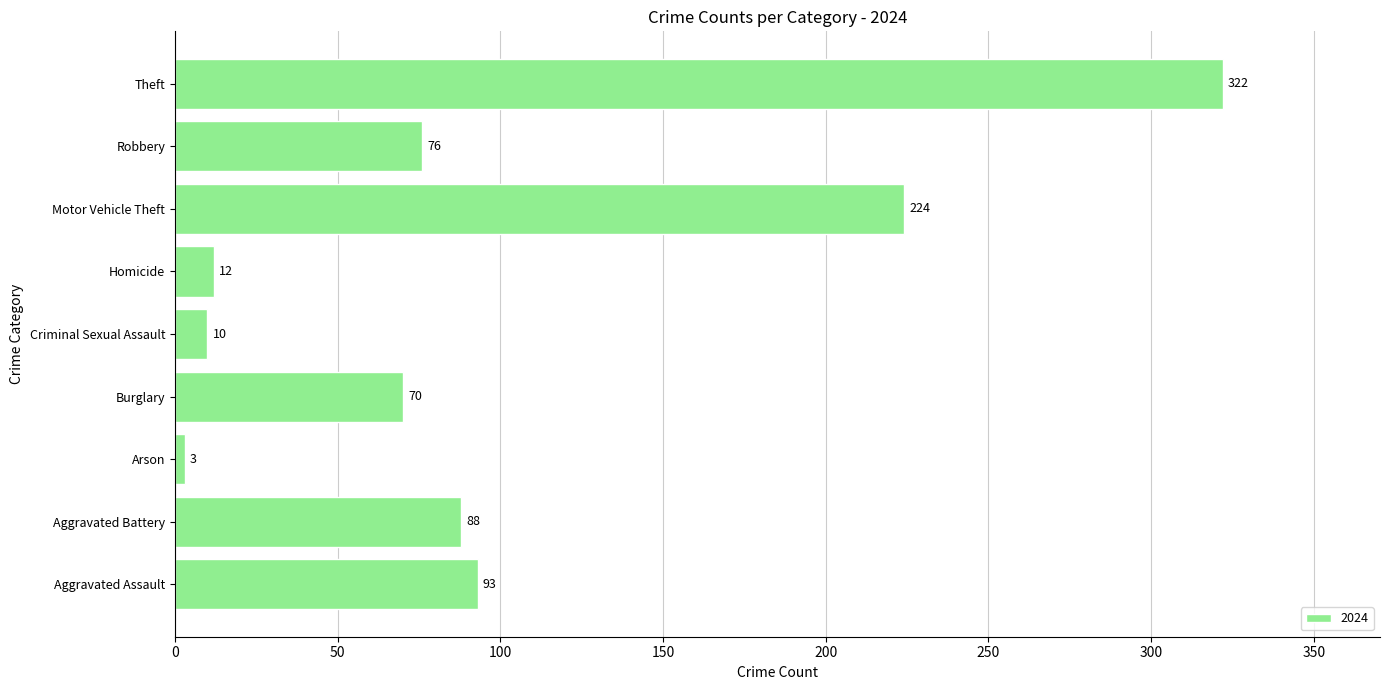

How many series are shown in this chart?

1